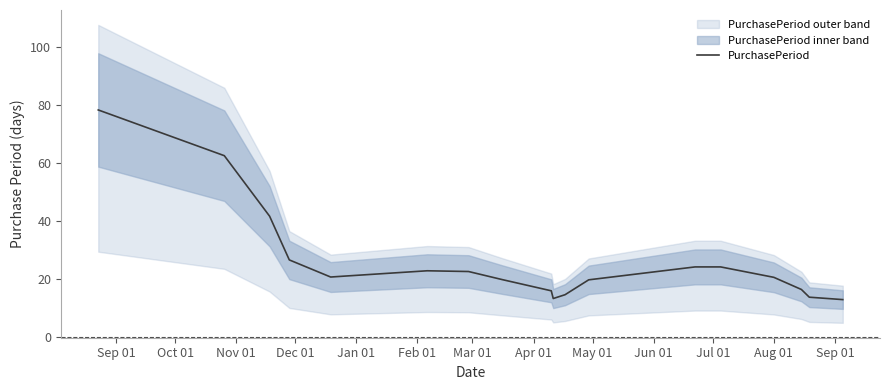

Is this an area chart (filled region under the line)?

No